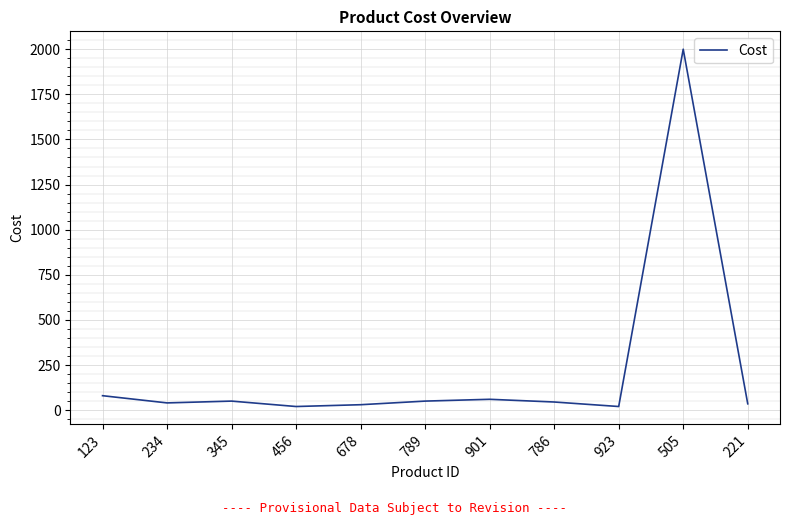

What is the difference between the values at 901 and 505?

1940